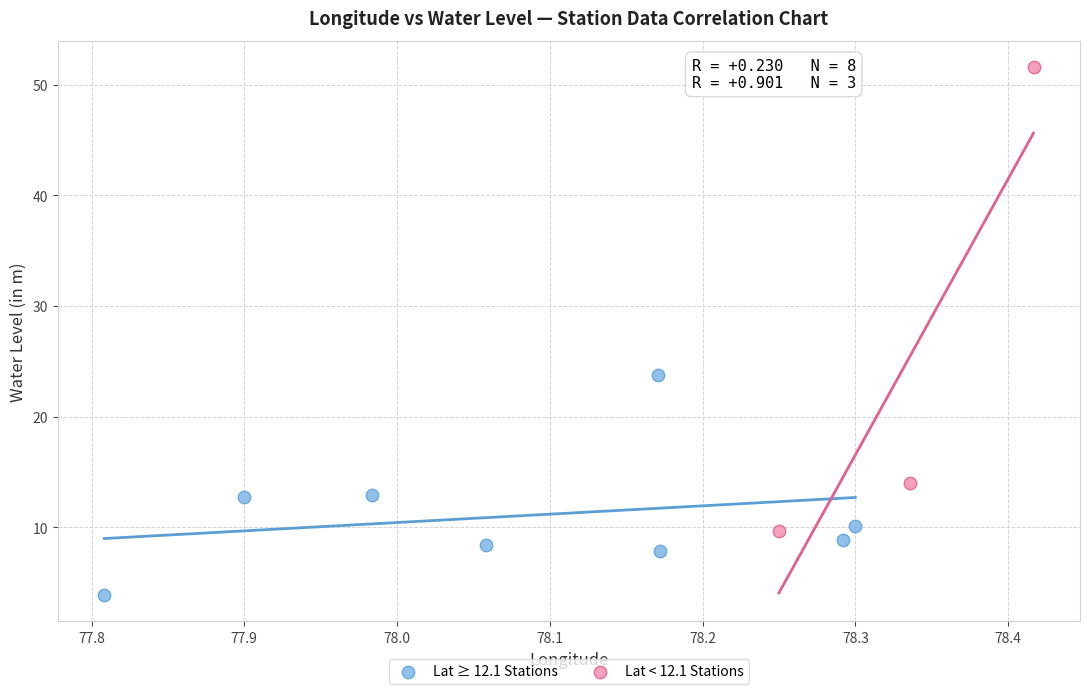

What are all the series names shown in the legend?

Lat ≥ 12.1 Stations, Lat < 12.1 Stations